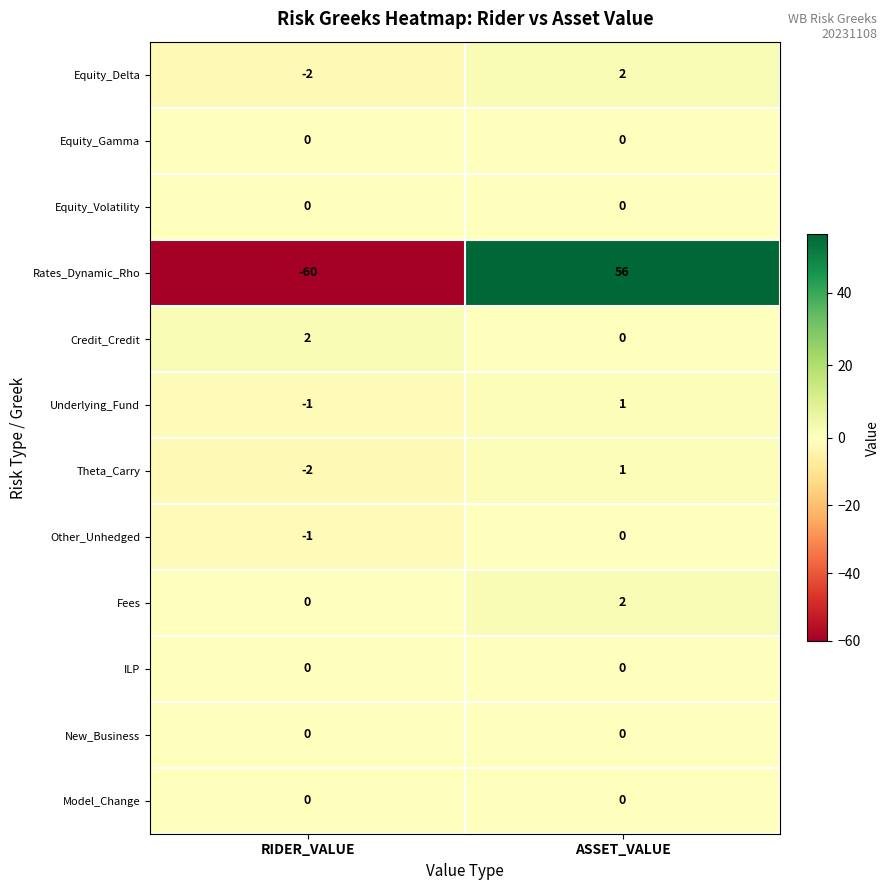

Rank the categories by Equity_Delta value from lowest to highest.

RIDER_VALUE, ASSET_VALUE